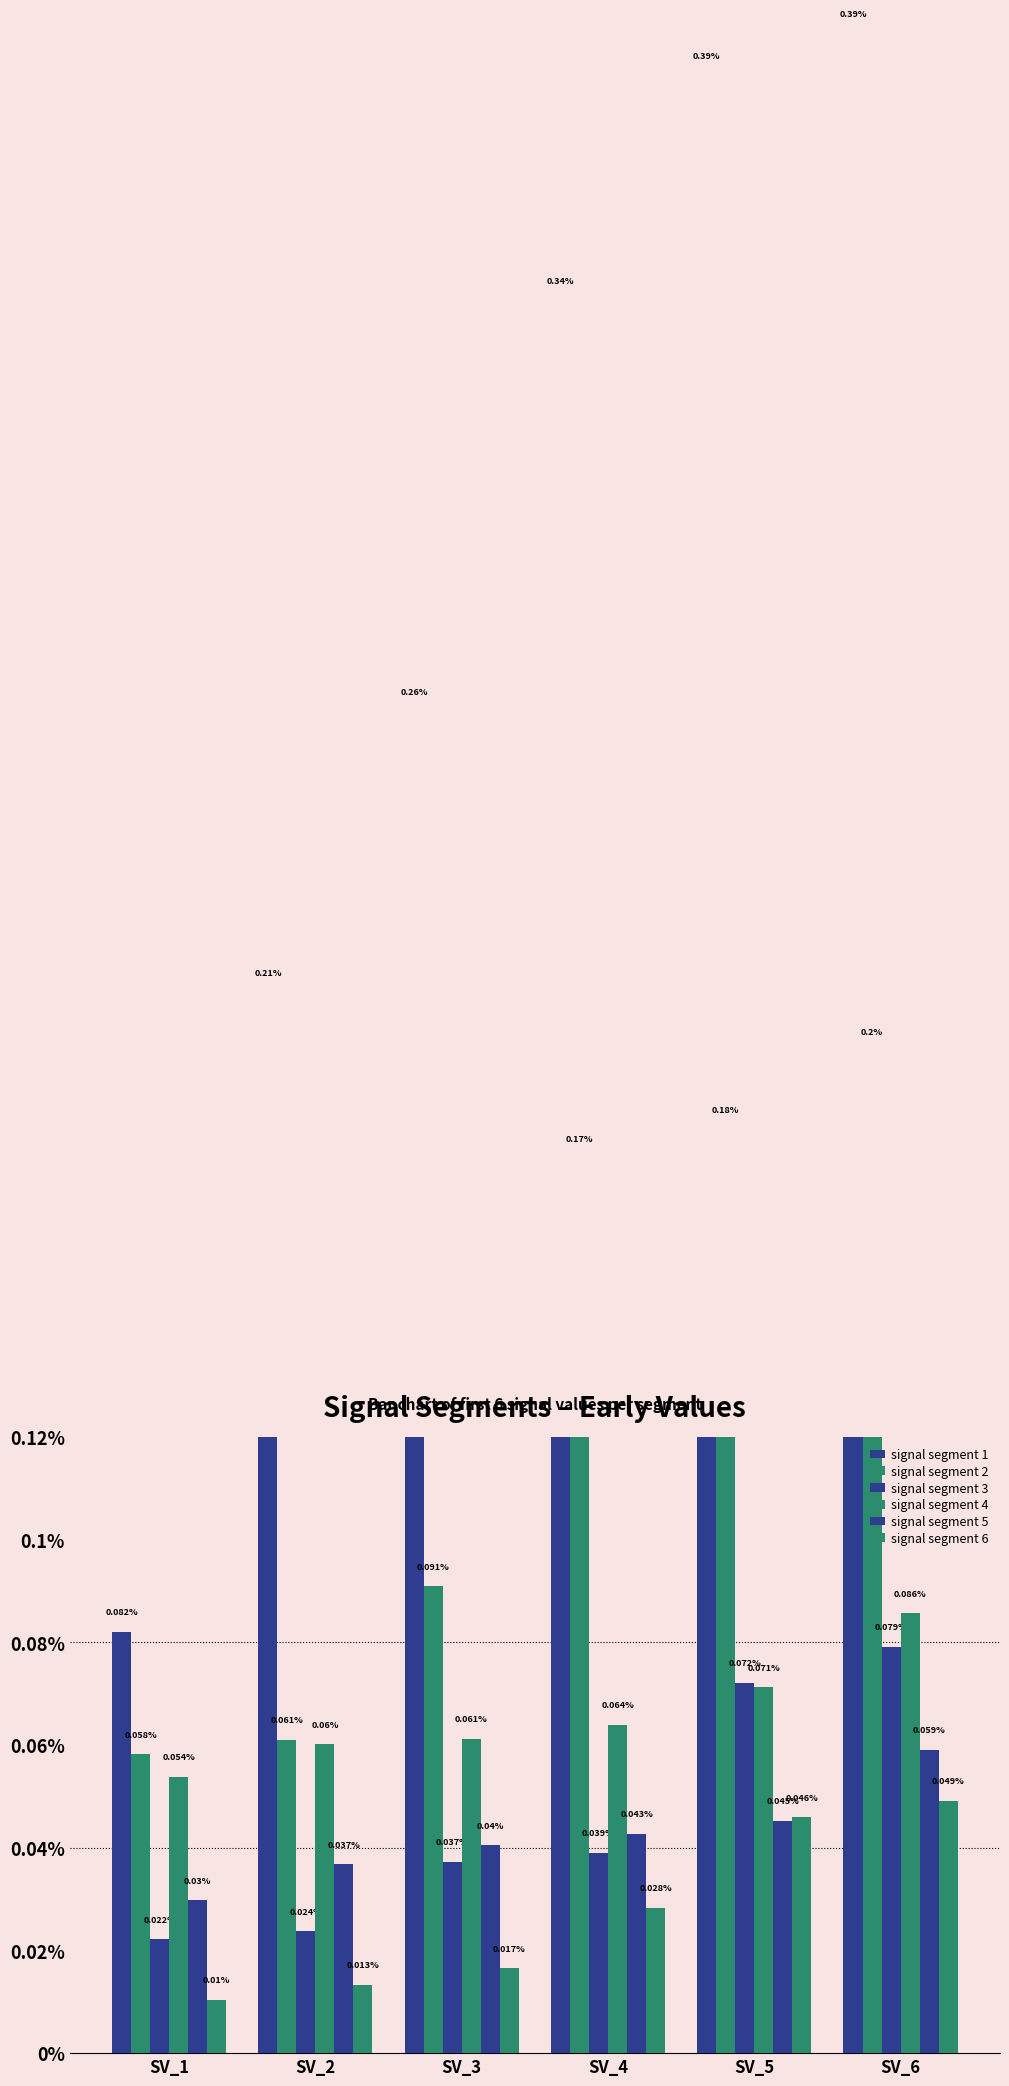

Which series has the largest range (max minus min)?

signal segment 1